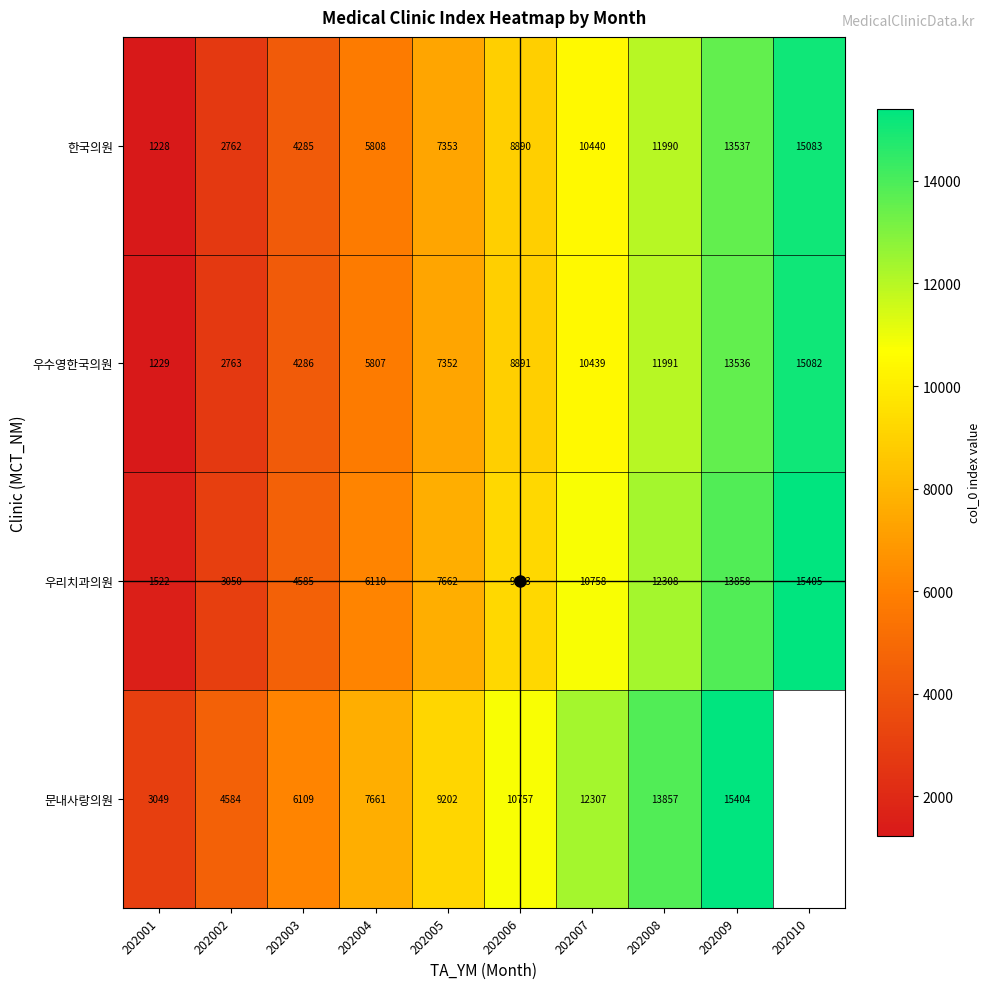

What is the minimum value for 한국의원?

1228